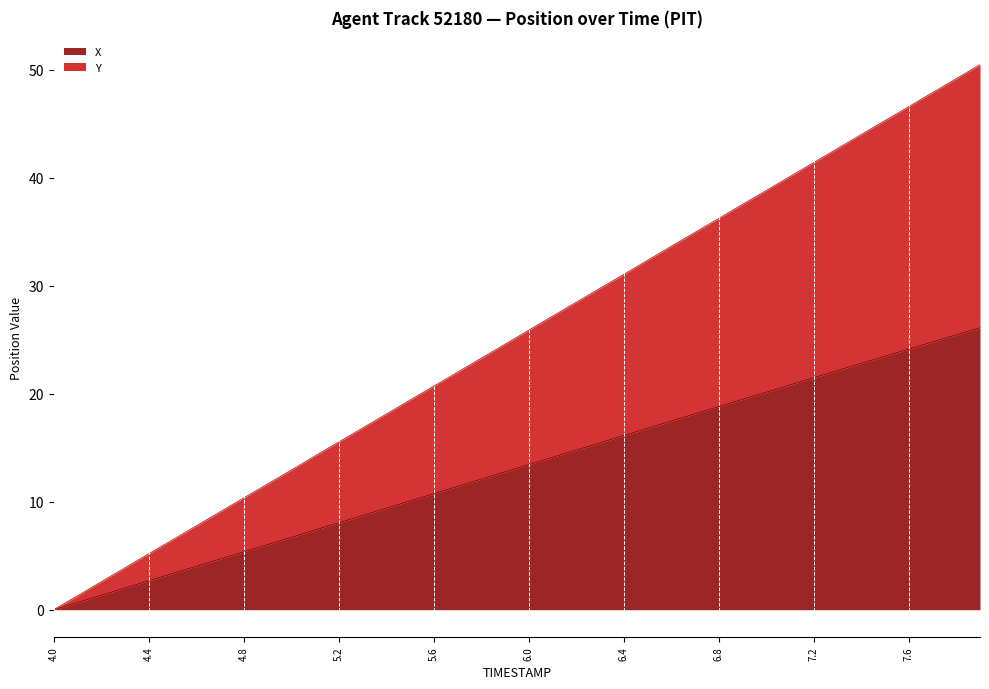

True or false: X and Y intersect in this chart.

False